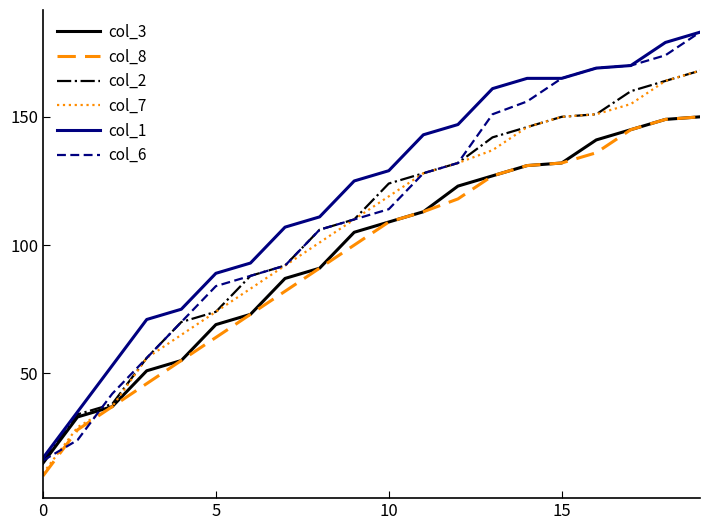

What is the greatest value displayed?

183